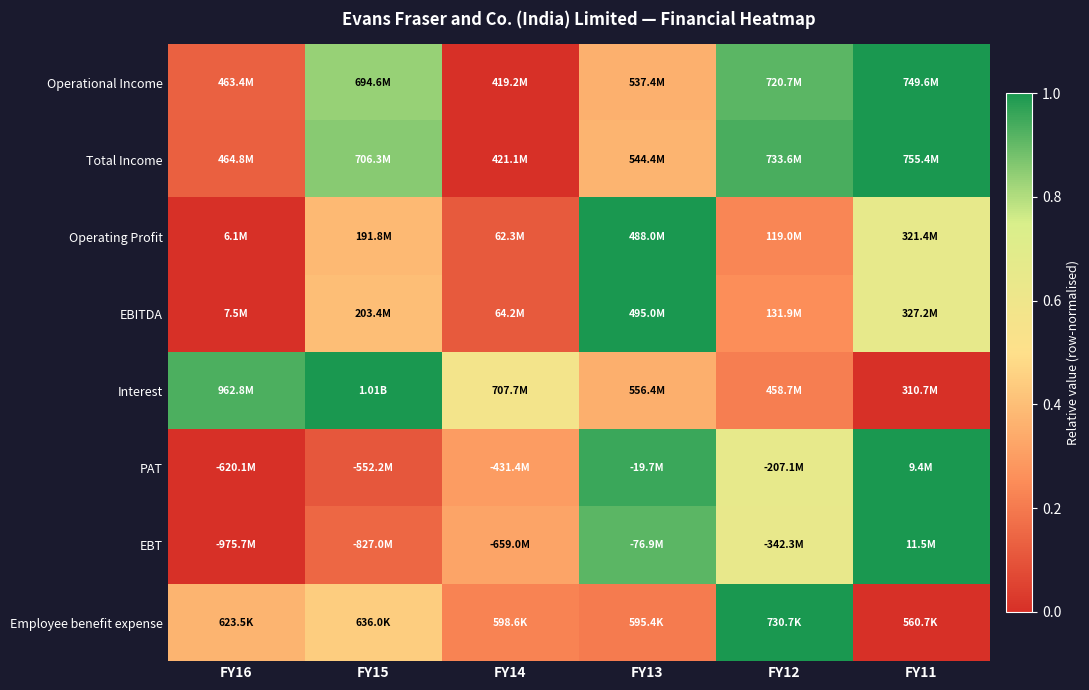

Reading left to right, what are all the values shown in this chart?

Operational Income: FY16=0.1	FY15=0.8	FY14=0.0	FY13=0.4	FY12=0.9	FY11=1.0
Total Income: FY16=0.1	FY15=0.9	FY14=0.0	FY13=0.4	FY12=0.9	FY11=1.0
Operating Profit: FY16=0.0	FY15=0.4	FY14=0.1	FY13=1.0	FY12=0.2	FY11=0.7
EBITDA: FY16=0.0	FY15=0.4	FY14=0.1	FY13=1.0	FY12=0.3	FY11=0.7
Interest: FY16=0.9	FY15=1.0	FY14=0.6	FY13=0.4	FY12=0.2	FY11=0.0
PAT: FY16=0.0	FY15=0.1	FY14=0.3	FY13=1.0	FY12=0.7	FY11=1.0
EBT: FY16=0.0	FY15=0.2	FY14=0.3	FY13=0.9	FY12=0.6	FY11=1.0
Employee benefit expense: FY16=0.4	FY15=0.4	FY14=0.2	FY13=0.2	FY12=1.0	FY11=0.0